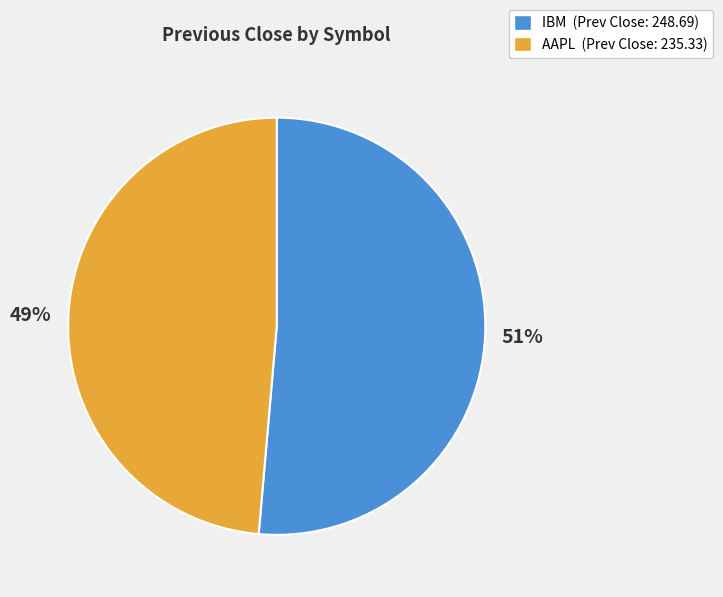

Rank the categories by value from highest to lowest.

IBM, AAPL